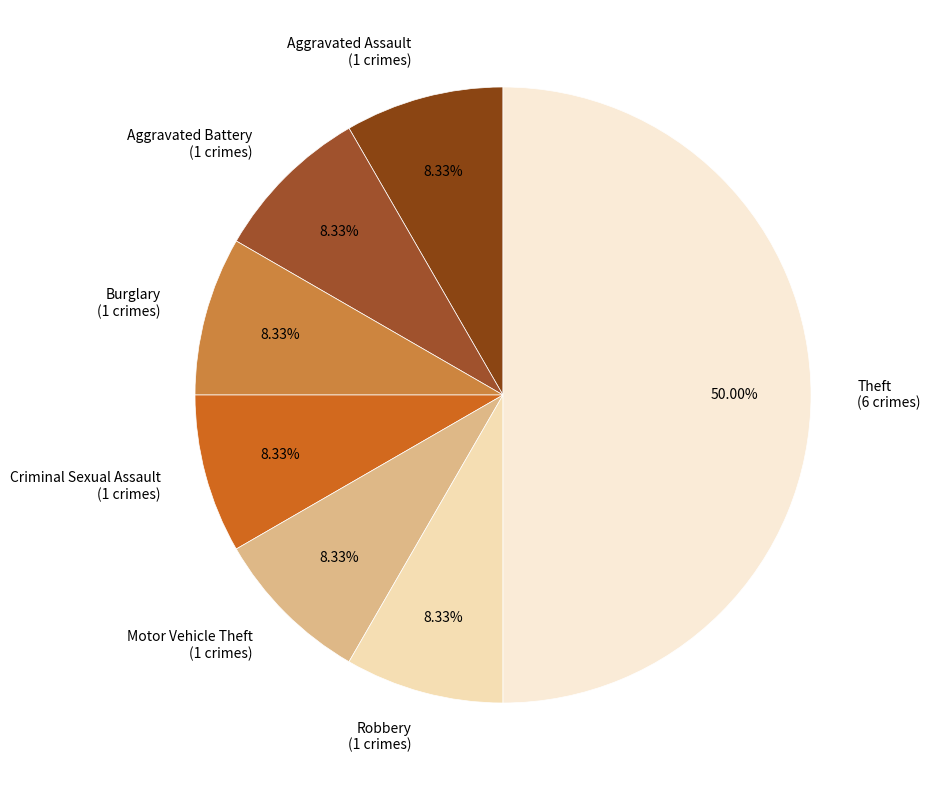

Does Robbery (1 crimes) account for over 50% of the chart?

No